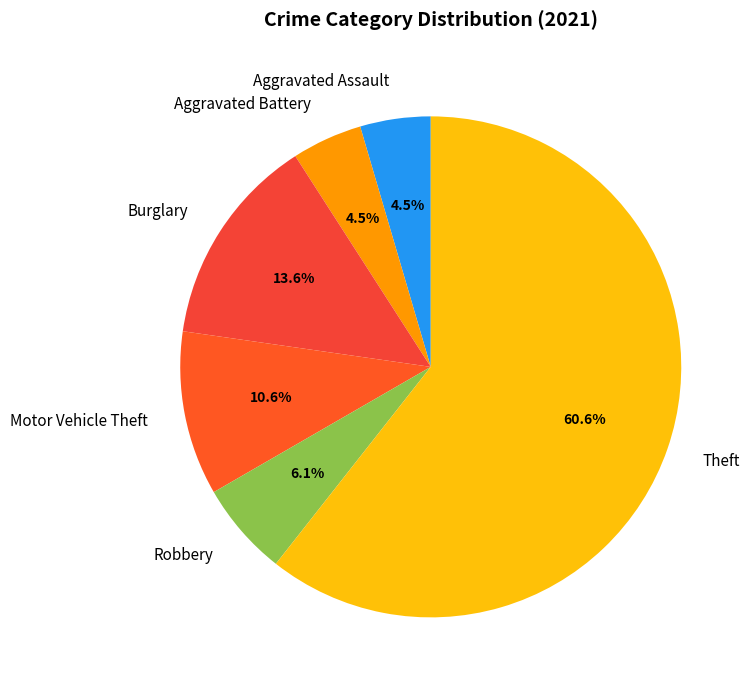

To the nearest percent, what is the difference between the Theft and Aggravated Assault slice percentages?

56%